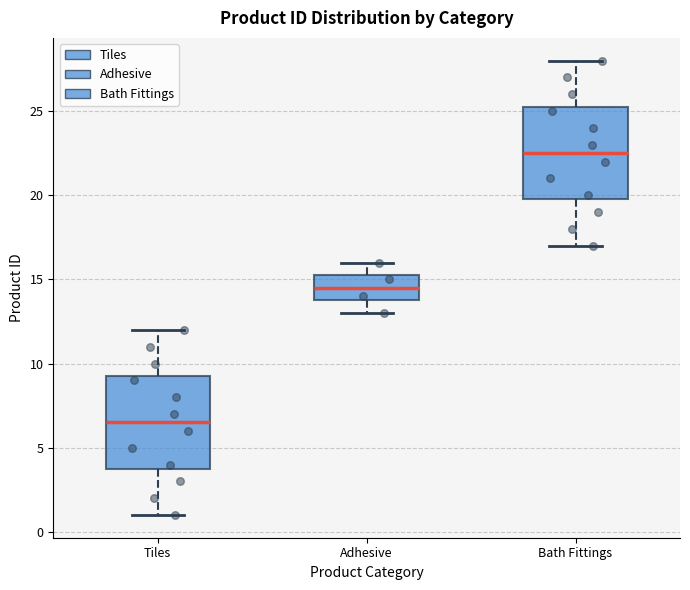

Reading left to right, transcribe this box plot: for each box, give where its median line is, the range the box spans, and where its two whiskers end, as read against the y-axis. The values are not printed on the chart, so give them approximately, as read against the axis.

Tiles: median 6.5, box 4.0 to 9.5, whiskers 1.0 to 12.0
Adhesive: median 14.5, box 14.0 to 15.5, whiskers 13.0 to 16.0
Bath Fittings: median 22.5, box 20.0 to 25.5, whiskers 17.0 to 28.0